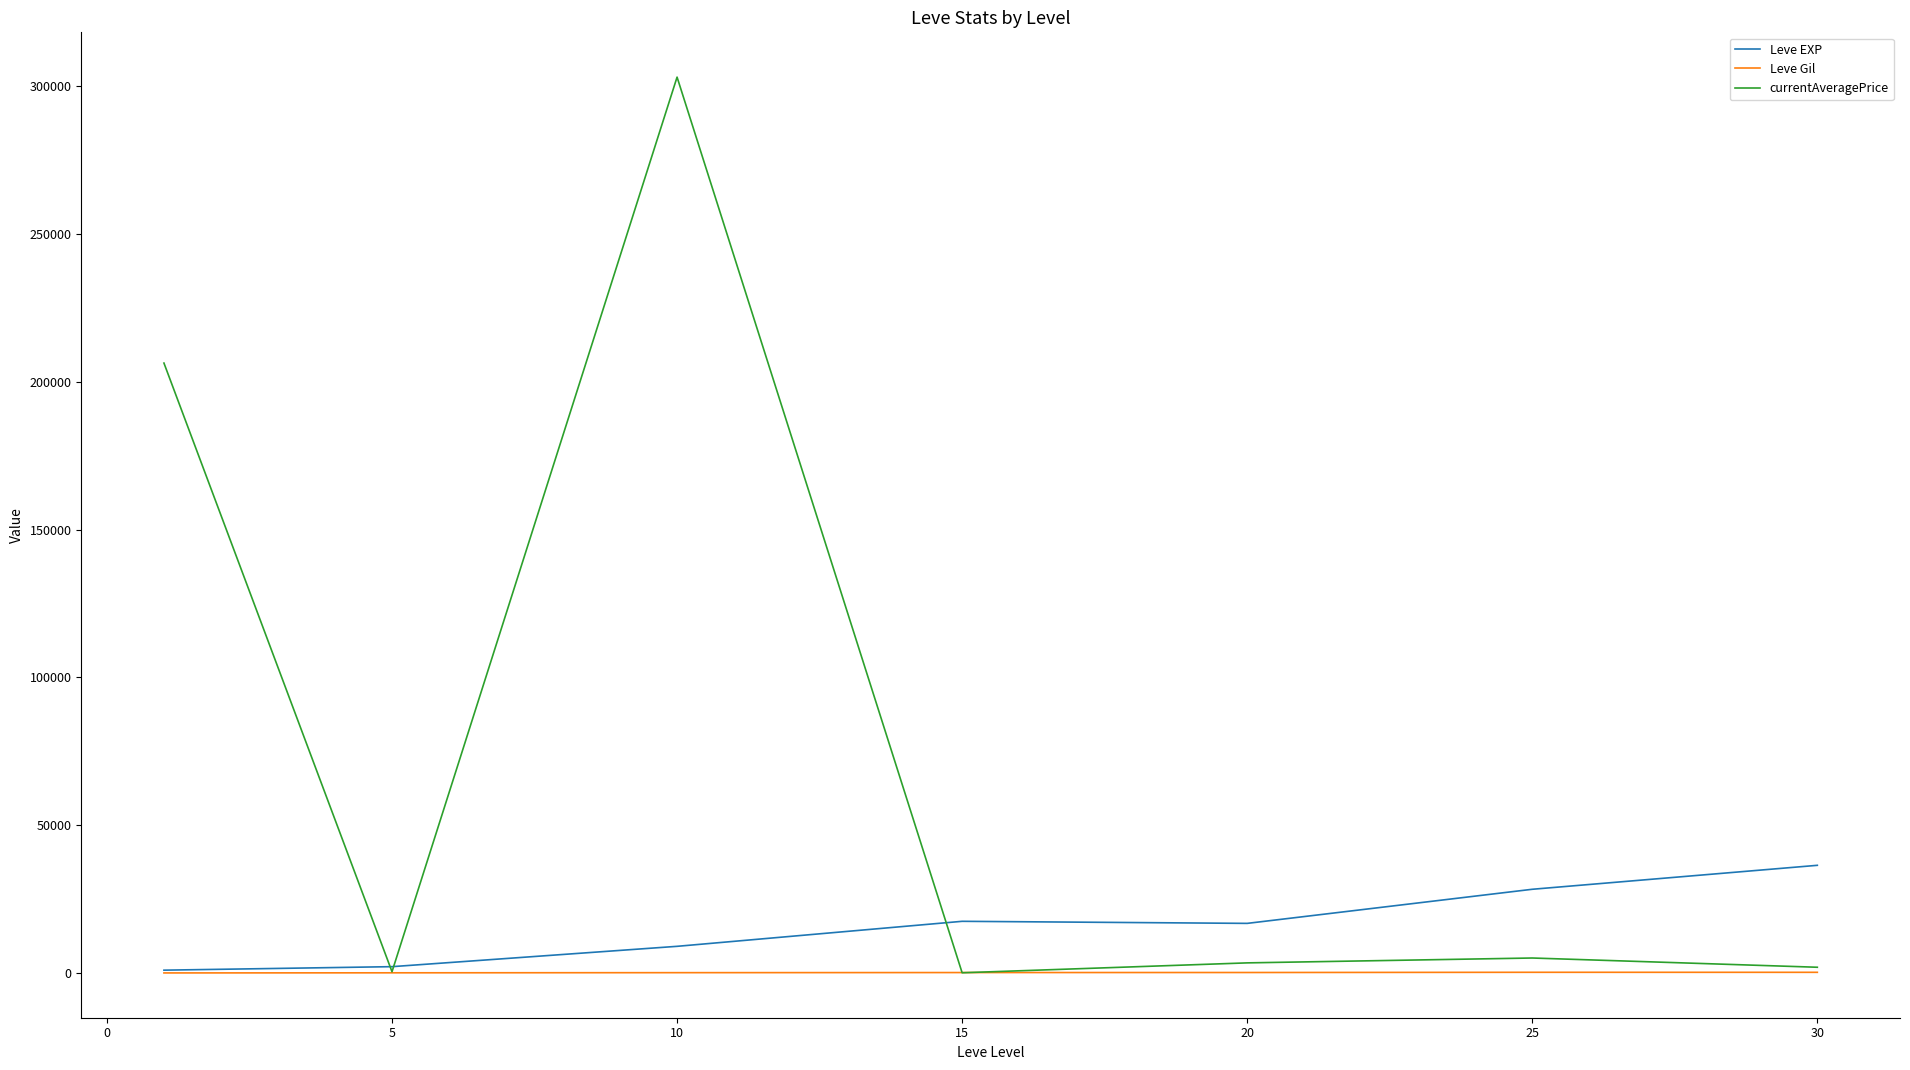

Which series has the largest range (max minus min)?

currentAveragePrice